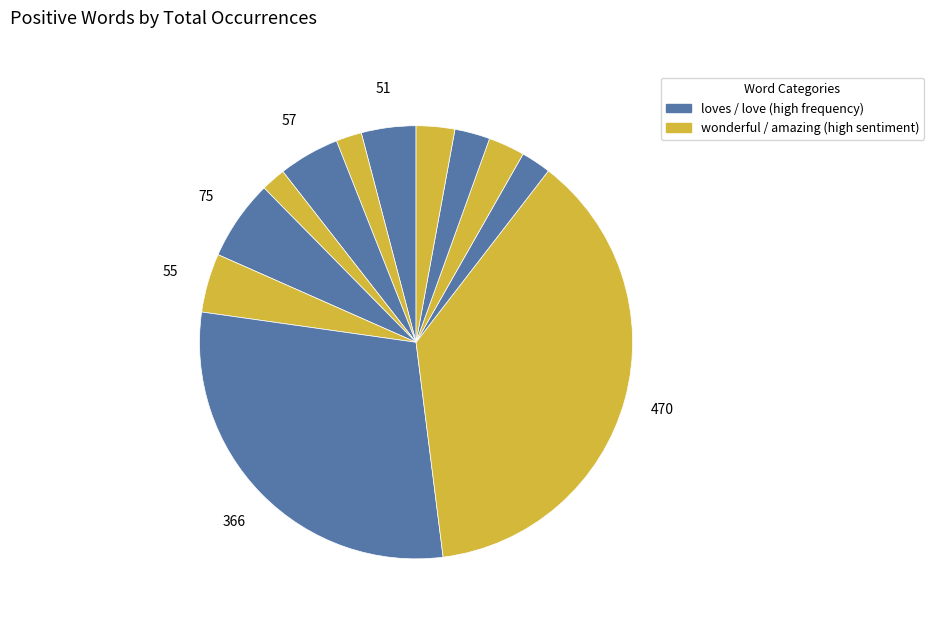

Count the number of slices in the pie.

12